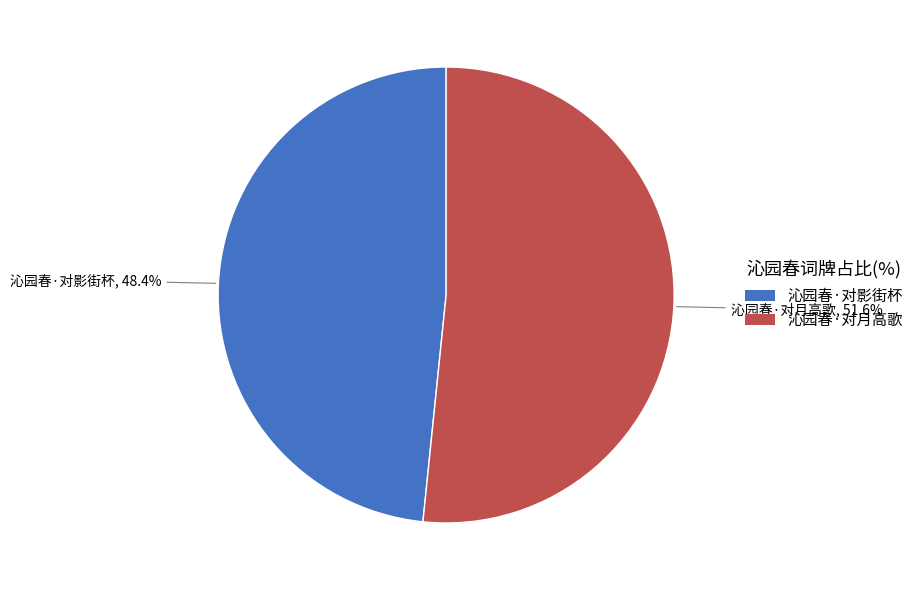

True or false: 沁园春·对影街杯 accounts for 48% of the total.

True